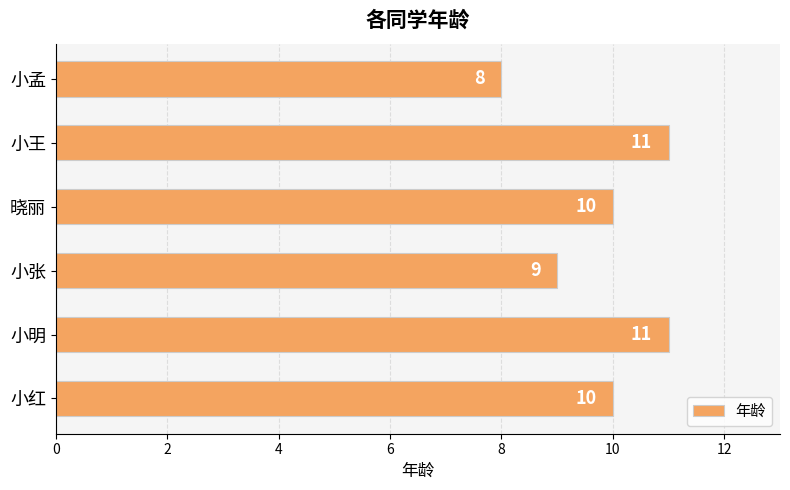

The value at 晓丽 is 10. True or false?

True